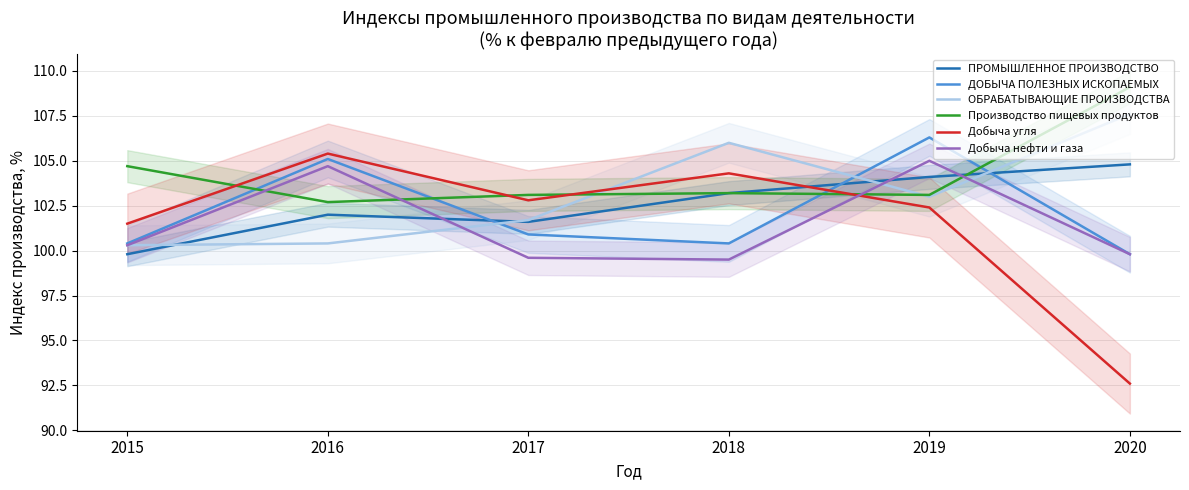

What are all the series names shown in the legend?

ПРОМЫШЛЕННОЕ ПРОИЗВОДСТВО, ДОБЫЧА ПОЛЕЗНЫХ ИСКОПАЕМЫХ, ОБРАБАТЫВАЮЩИЕ ПРОИЗВОДСТВА, Производство пищевых продуктов, Добыча угля, Добыча нефти и газа